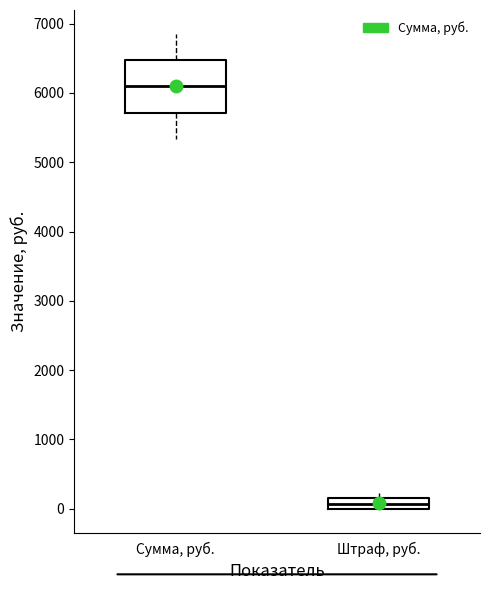

Where is the lower edge of the box for Сумма, руб. on the y-axis? The values are not printed on the chart, so give them approximately, as read against the axis.

5700